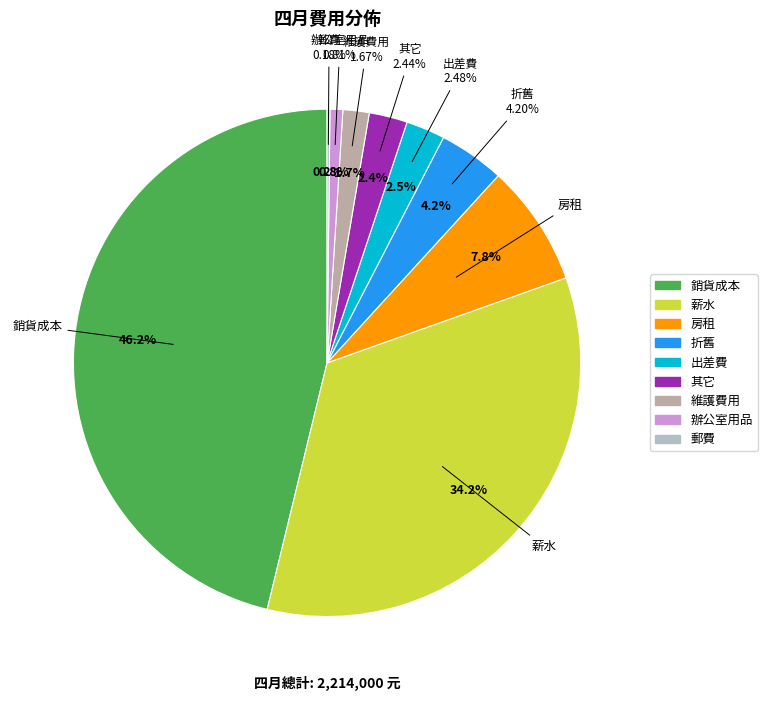

Is there a majority slice in this chart?

No